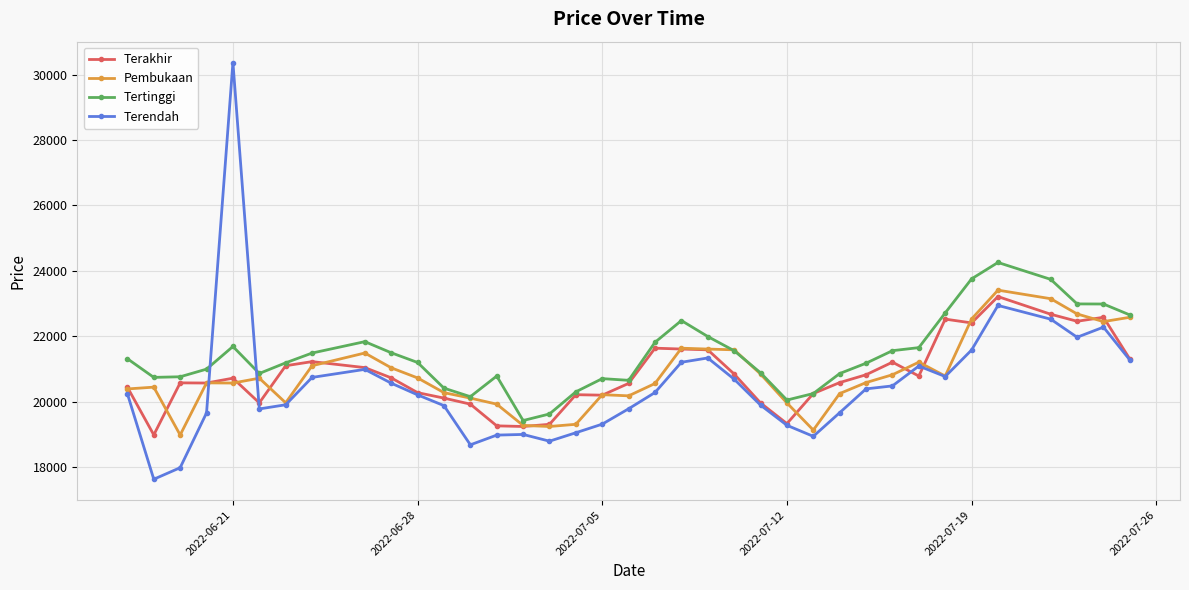

True or false: Tertinggi and Terendah intersect in this chart.

True